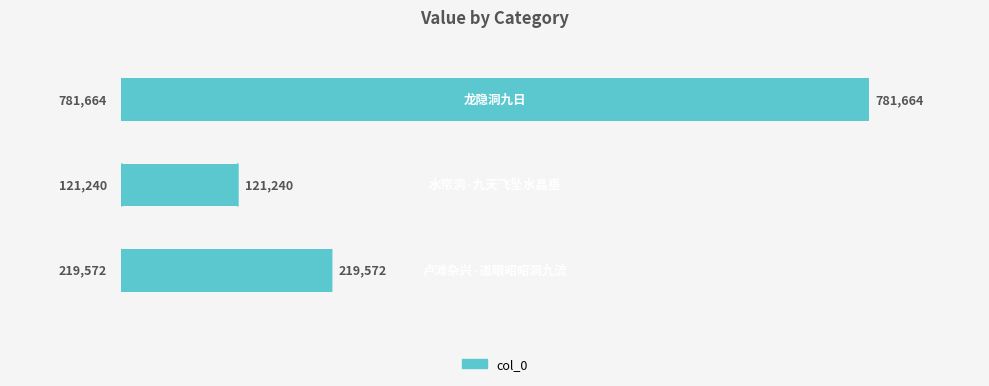

What is the difference between the maximum and minimum values?

660424